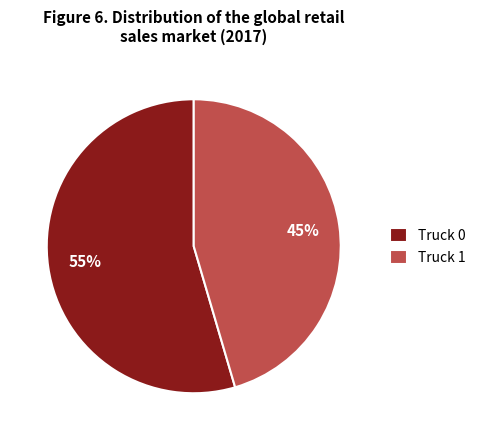

Is it true that Truck 1 is 45% of the pie?

True